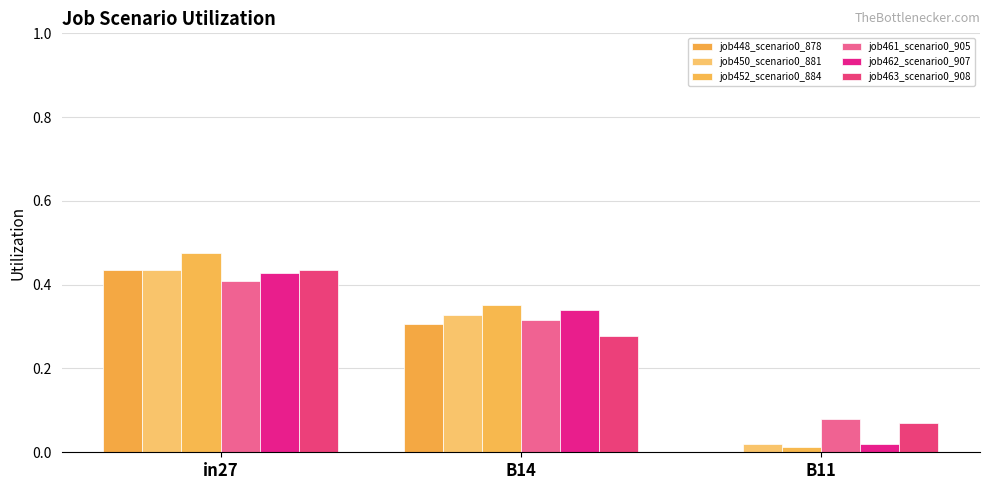

Which label corresponds to the largest value in the chart?

in27